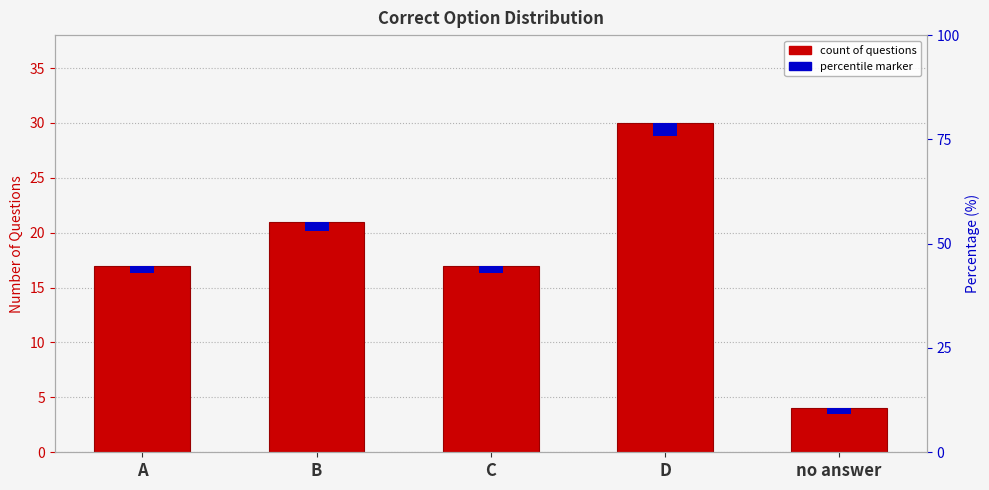

True or false: the data shows 17 at C.

True